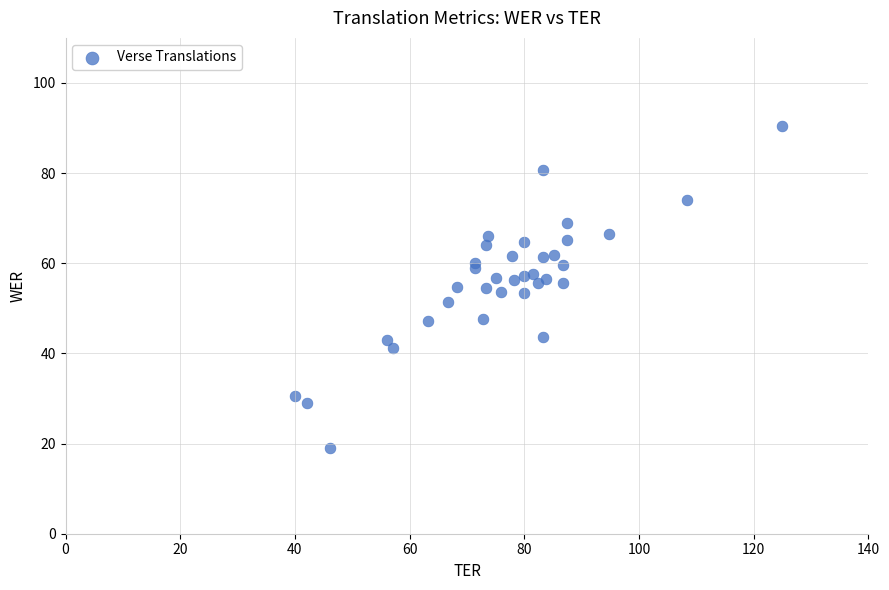

What is the range of Y values (max minus min)?

71.4